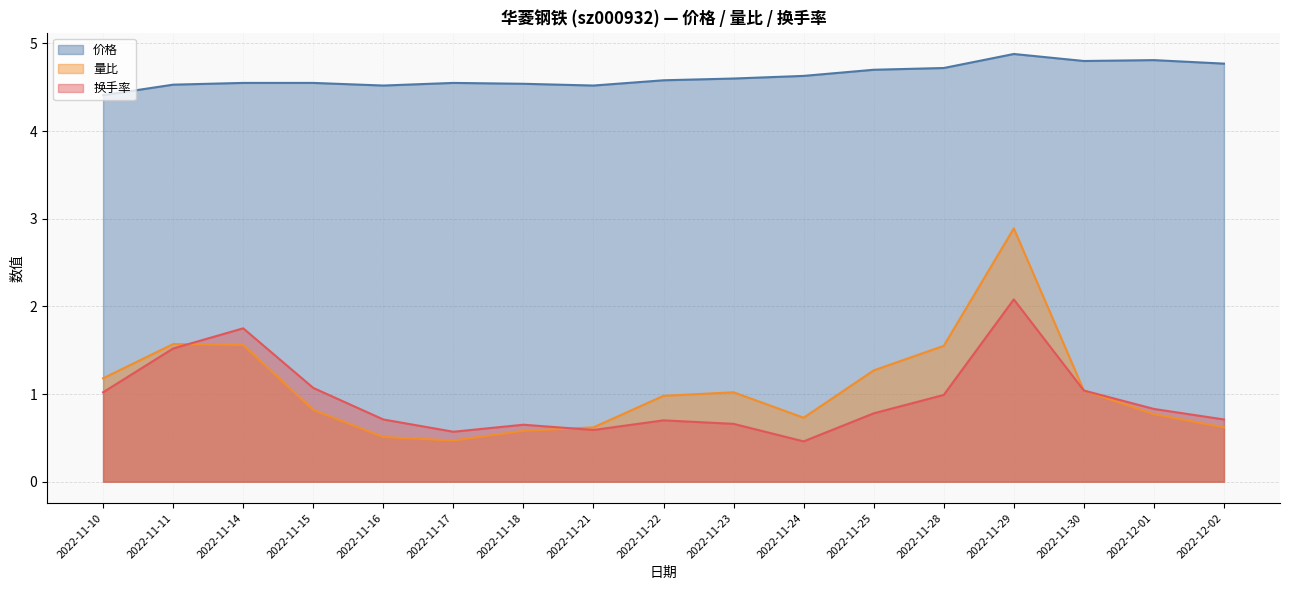

Which category has the highest value in the 量比 series?

2022-11-29